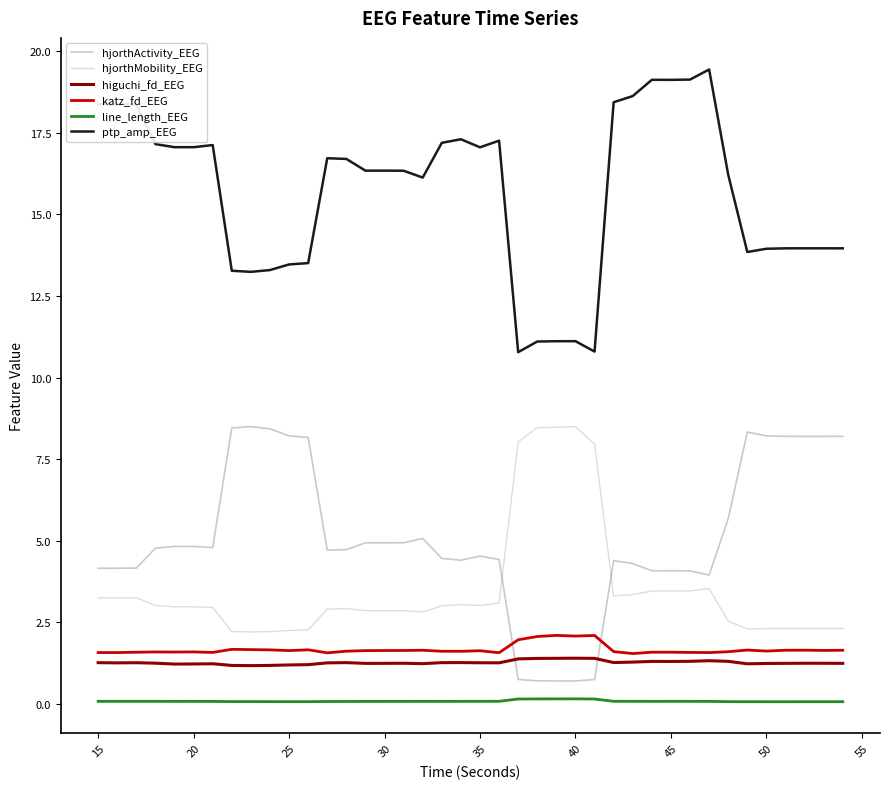

How many categories are shown in the chart?

40